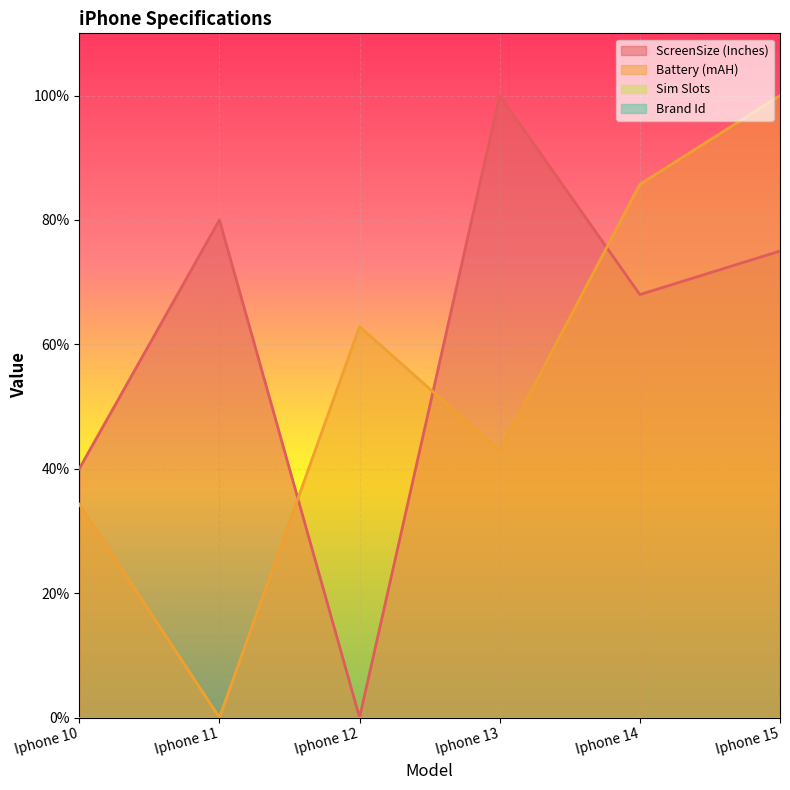

Reading left to right, what are all the values shown in this chart?

ScreenSize (Inches): 40.0	80.0	0.0	100.0	68.0	75.0
Battery (mAH): 34.3	0.0	62.9	42.9	85.7	100.0